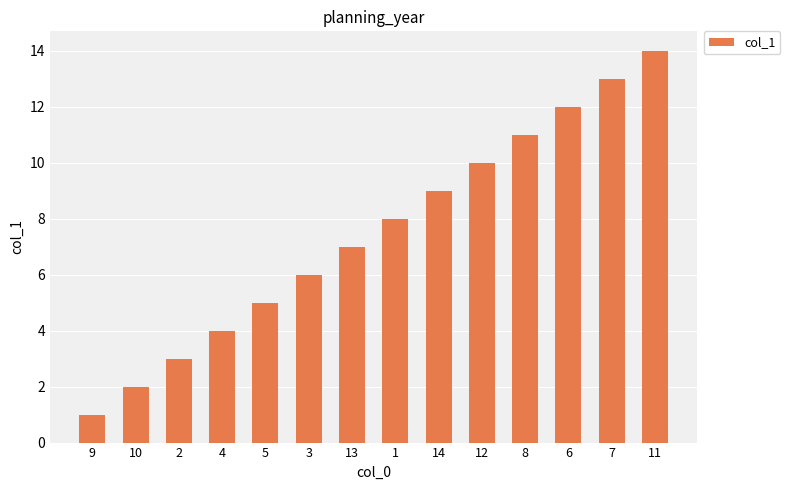

Reading left to right, extract all data points from this chart.

9=1	10=2	2=3	4=4	5=5	3=6	13=7	1=8	14=9	12=10	8=11	6=12	7=13	11=14